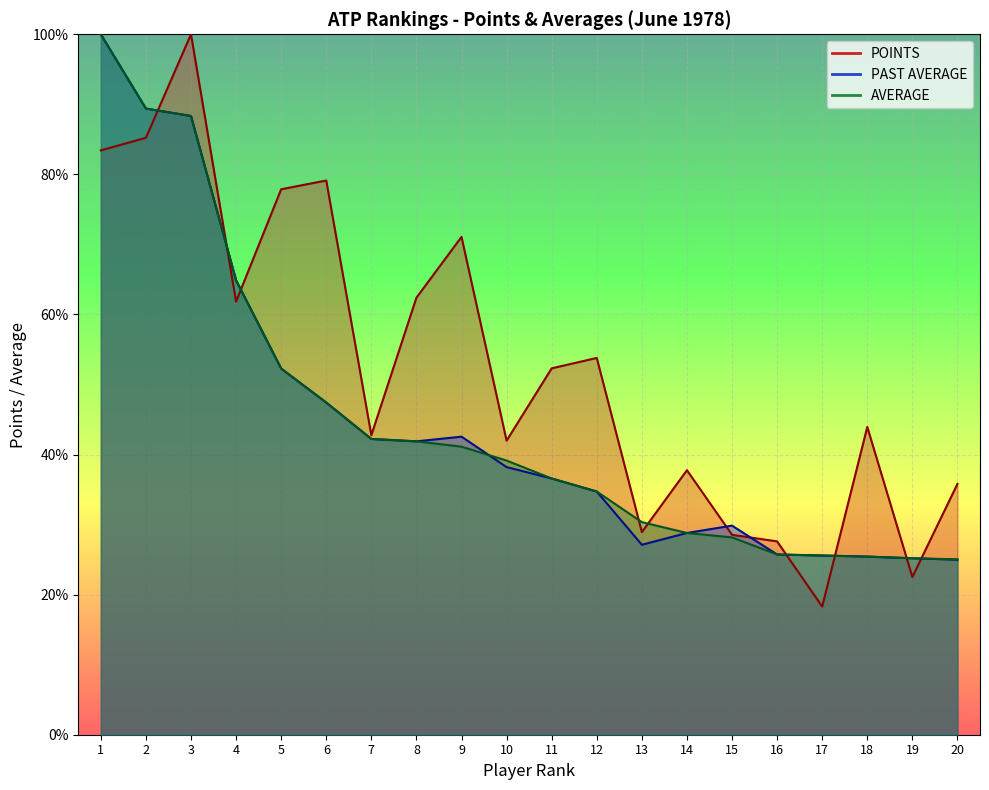

How many interior local peaks does the PAST AVERAGE series have?

2